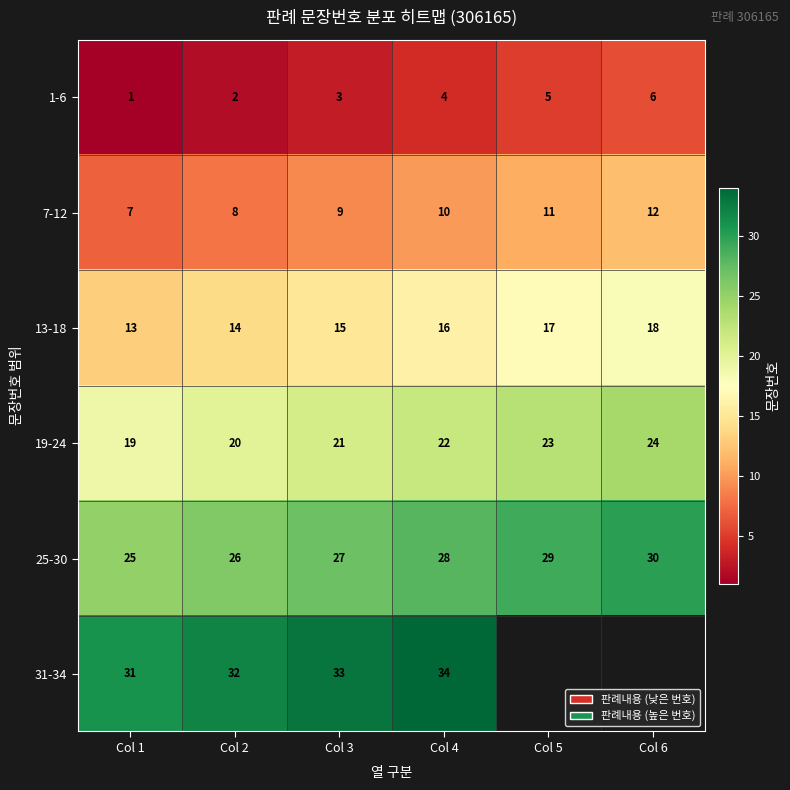

Is the value of 1-6 at Col 2 greater than the value of 7-12 at Col 4?

No